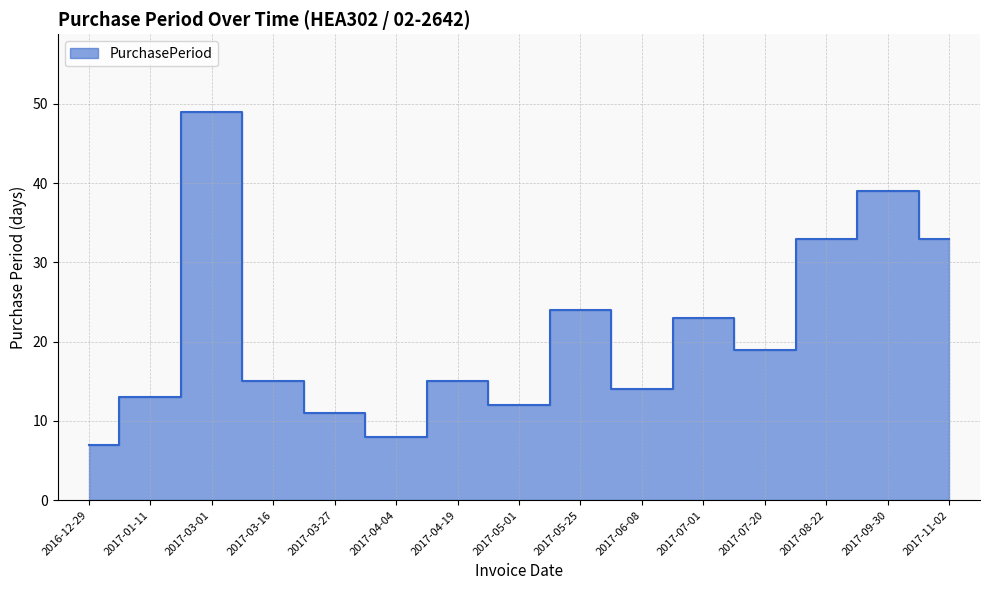

At which label is the value closest to 28?

2017-05-25